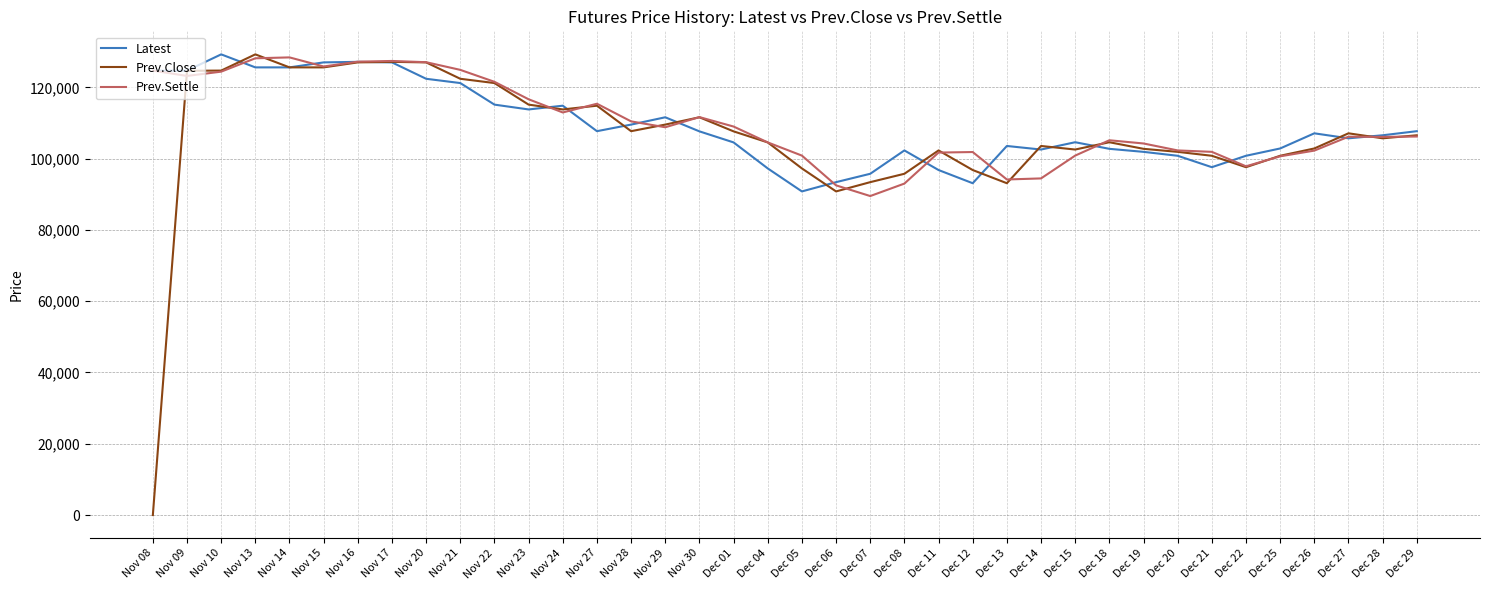

Count the number of categories in the chart.

38